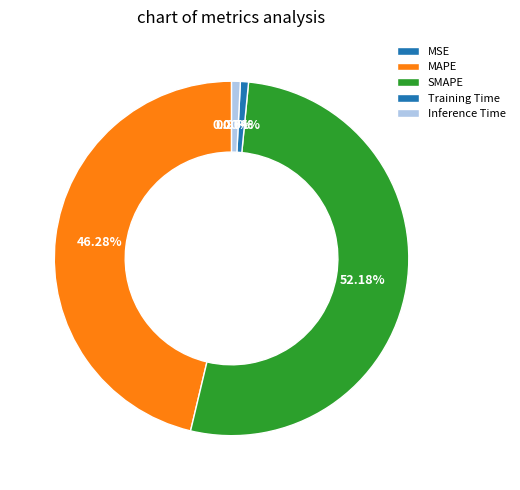

To the nearest percent, what is the combined percentage of SMAPE and Inference Time?

53%